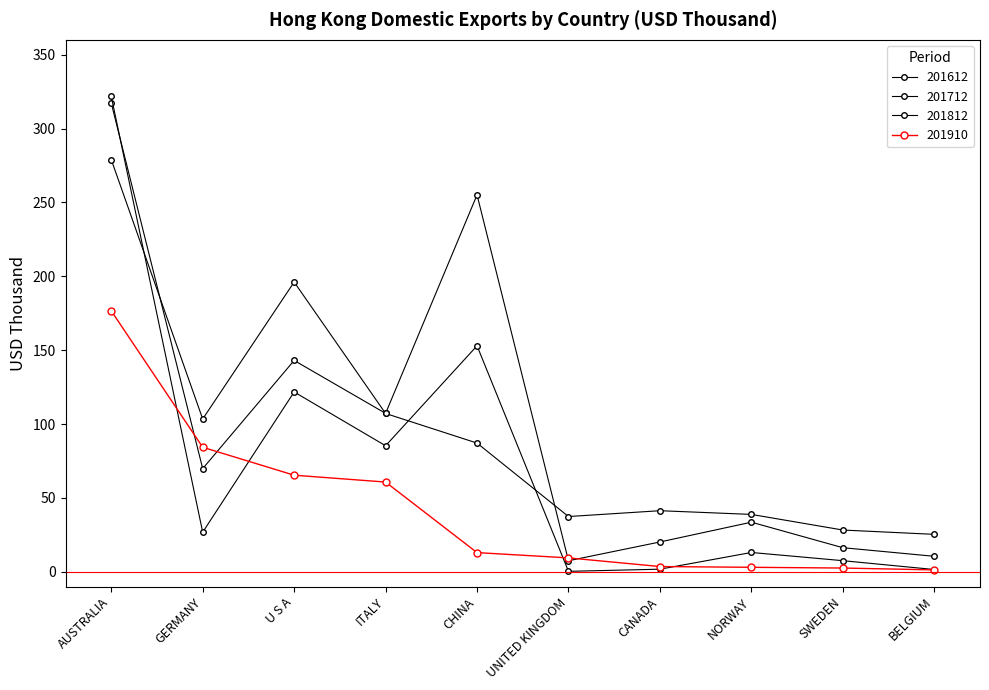

What is the average value of the 201910 series?

42.0